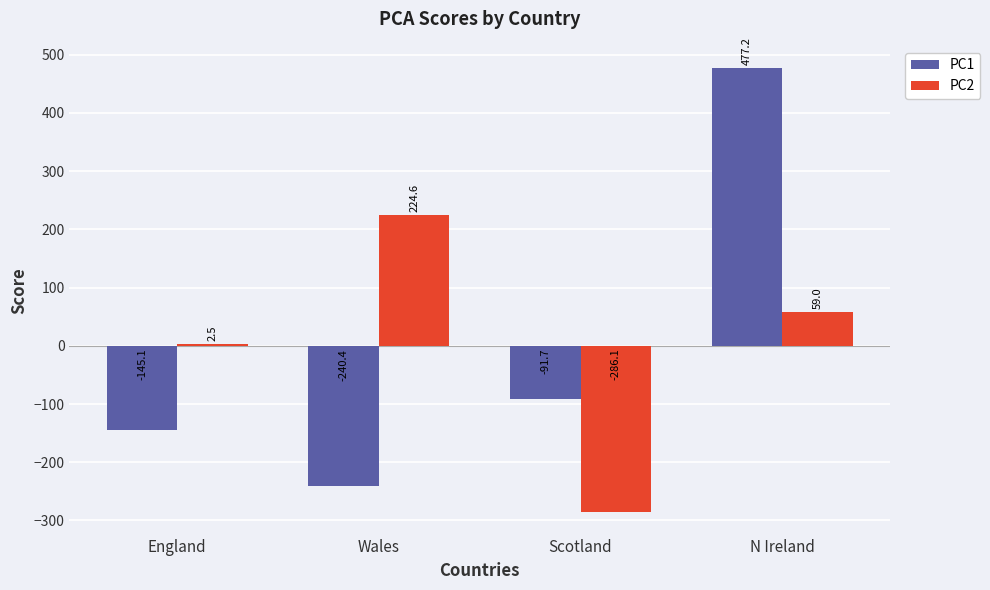

How many data points in PC2 are above 58?

2